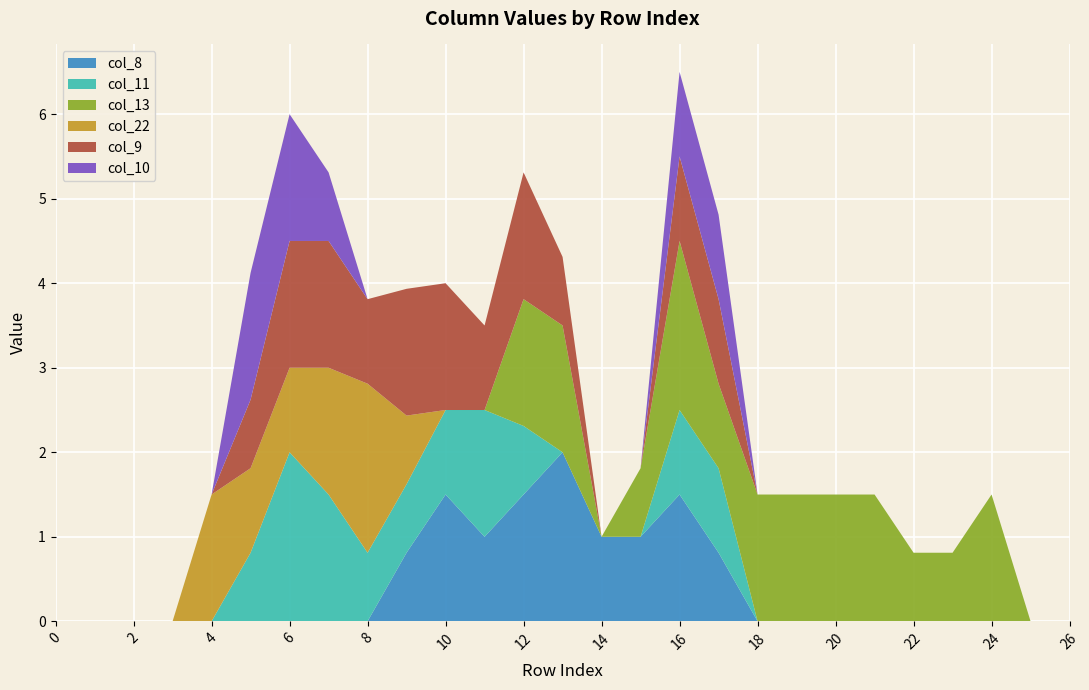

Reading left to right, what are all the values shown in this chart?

col_8: 0=0.0	1=0.0	2=0.0	3=0.0	4=0.0	5=0.0	6=0.0	7=0.0	8=0.0	9=0.8	10=1.5	11=1.0	12=1.5	13=2.0	14=1.0	15=1.0	16=1.5	17=0.8	18=0.0	19=0.0	20=0.0	21=0.0	22=0.0	23=0.0	24=0.0	25=0.0	26=0.0
col_11: 0=0.0	1=0.0	2=0.0	3=0.0	4=0.0	5=0.8	6=2.0	7=1.5	8=0.8	9=0.8	10=1.0	11=1.5	12=0.8	13=0.0	14=0.0	15=0.0	16=1.0	17=1.0	18=0.0	19=0.0	20=0.0	21=0.0	22=0.0	23=0.0	24=0.0	25=0.0	26=0.0
col_13: 0=0.0	1=0.0	2=0.0	3=0.0	4=0.0	5=0.0	6=0.0	7=0.0	8=0.0	9=0.0	10=0.0	11=0.0	12=1.5	13=1.5	14=0.0	15=0.8	16=2.0	17=1.0	18=1.5	19=1.5	20=1.5	21=1.5	22=0.8	23=0.8	24=1.5	25=0.0	26=0.0
col_22: 0=0.0	1=0.0	2=0.0	3=0.0	4=1.5	5=1.0	6=1.0	7=1.5	8=2.0	9=0.8	10=0.0	11=0.0	12=0.0	13=0.0	14=0.0	15=0.0	16=0.0	17=0.0	18=0.0	19=0.0	20=0.0	21=0.0	22=0.0	23=0.0	24=0.0	25=0.0	26=0.0
col_9: 0=0.0	1=0.0	2=0.0	3=0.0	4=0.0	5=0.8	6=1.5	7=1.5	8=1.0	9=1.5	10=1.5	11=1.0	12=1.5	13=0.8	14=0.0	15=0.0	16=1.0	17=1.0	18=0.0	19=0.0	20=0.0	21=0.0	22=0.0	23=0.0	24=0.0	25=0.0	26=0.0
col_10: 0=0.0	1=0.0	2=0.0	3=0.0	4=0.0	5=1.5	6=1.5	7=0.8	8=0.0	9=0.0	10=0.0	11=0.0	12=0.0	13=0.0	14=0.0	15=0.0	16=1.0	17=1.0	18=0.0	19=0.0	20=0.0	21=0.0	22=0.0	23=0.0	24=0.0	25=0.0	26=0.0